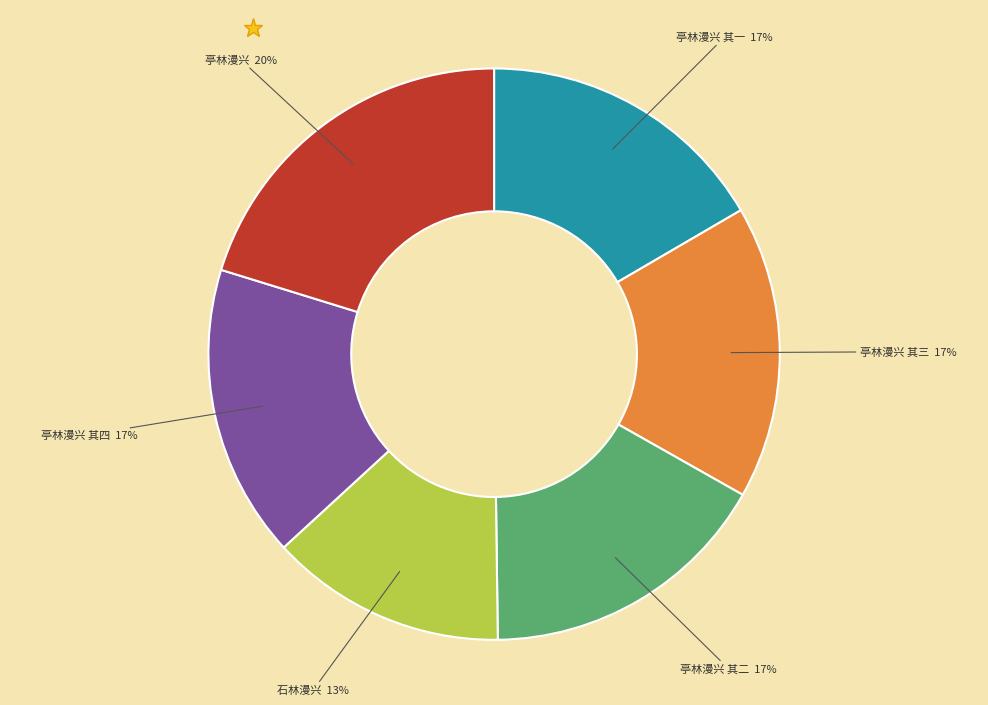

Is there a majority slice in this chart?

No